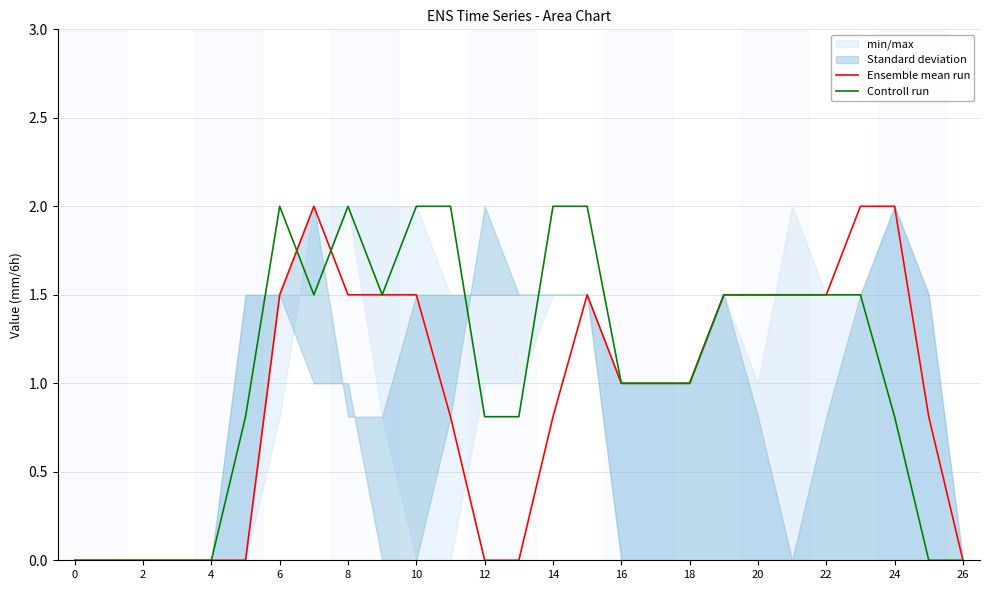

In Controll run, how many points are lower than both neighbors (excluding endpoints)?

2